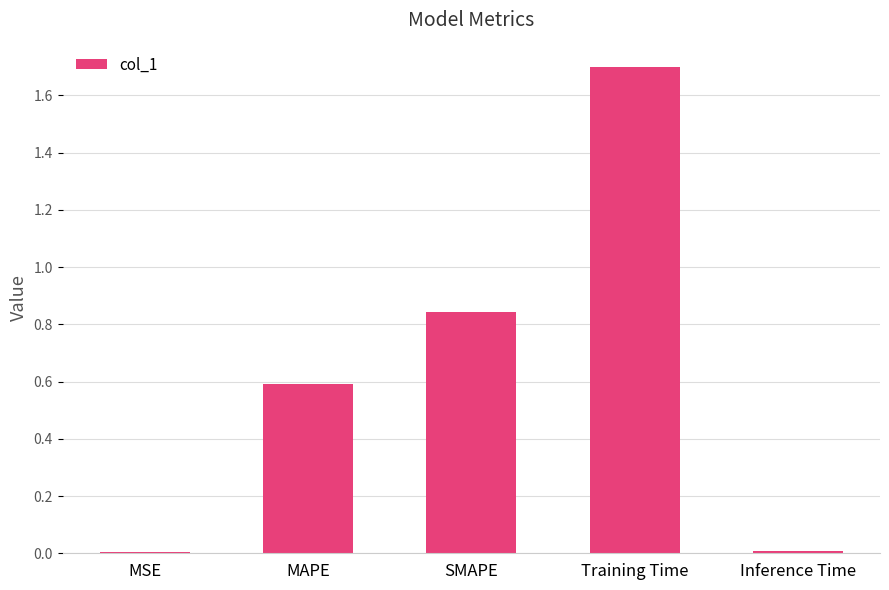

What is the greatest value displayed?

1.7